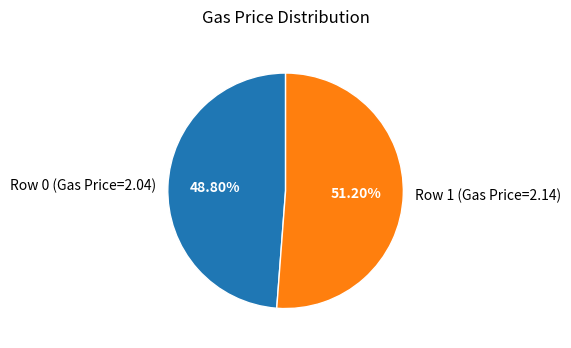

Is it true that Row 0 (Gas Price=2.04) is 35% of the pie?

False